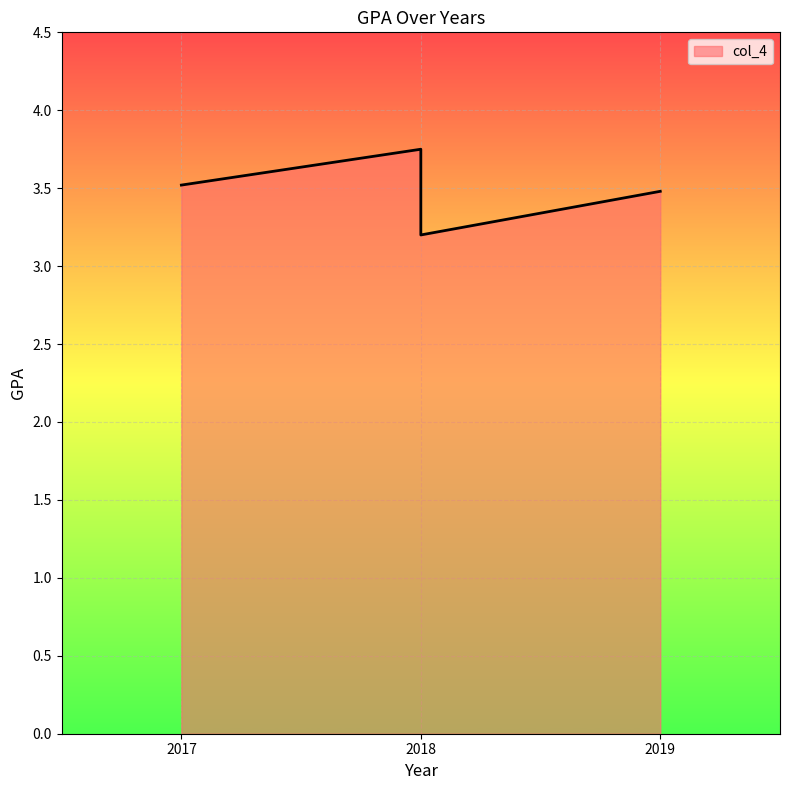

The value at 2018 is 3.8. True or false?

True